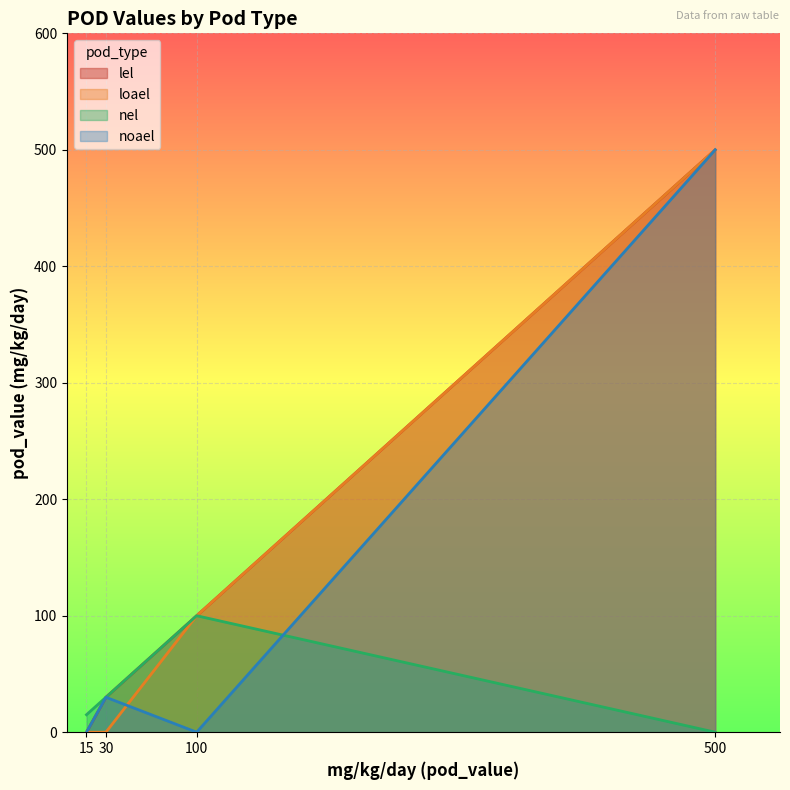

What are all the series names shown in the legend?

lel, loael, nel, noael